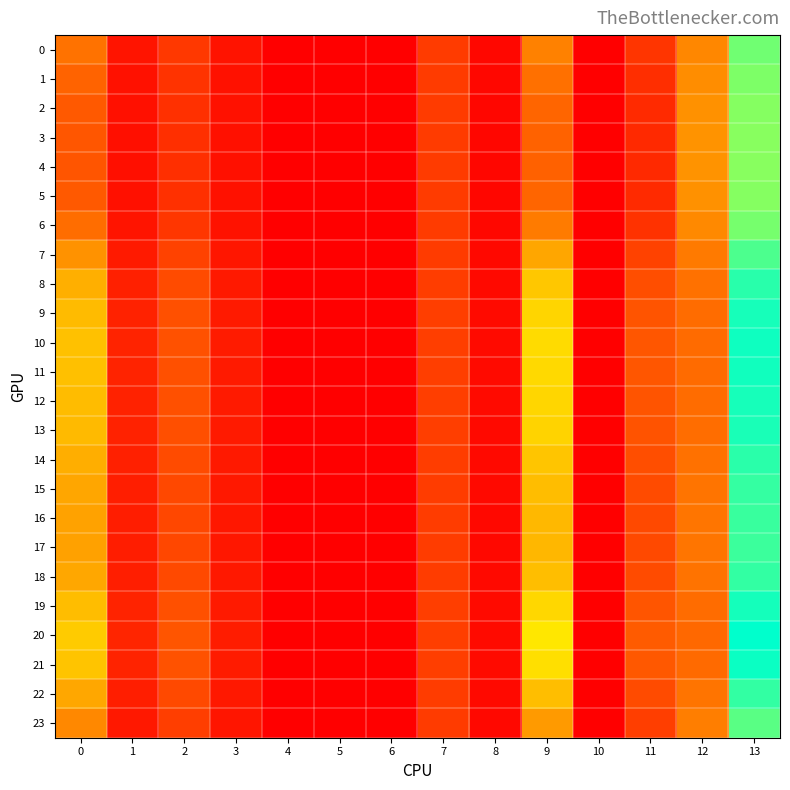

At which category is the sum across all series the highest?

13